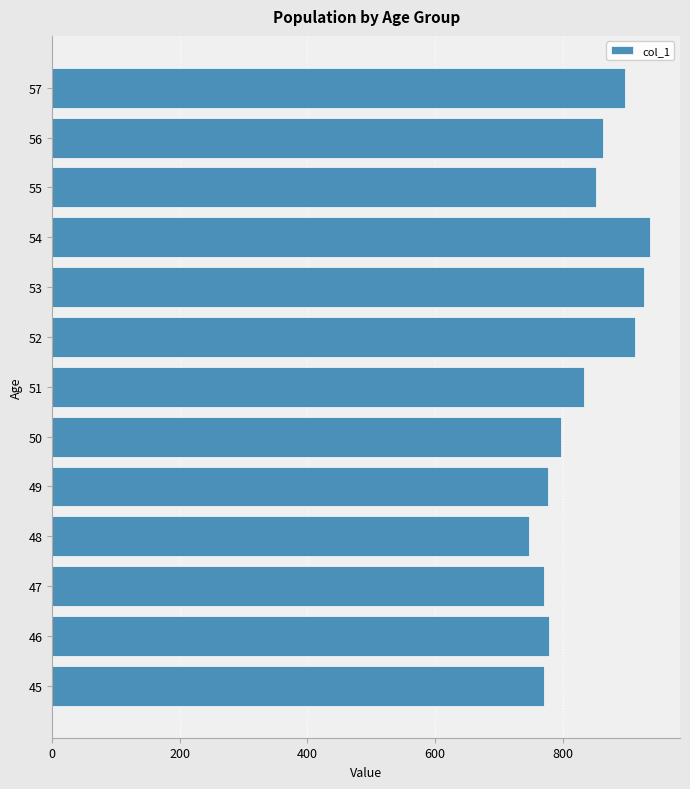

What value does the data have at 51?

833.0